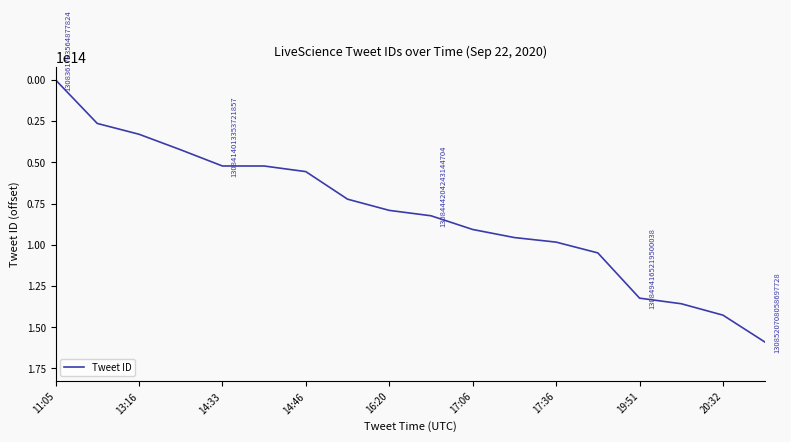

Is this an area chart (filled region under the line)?

No